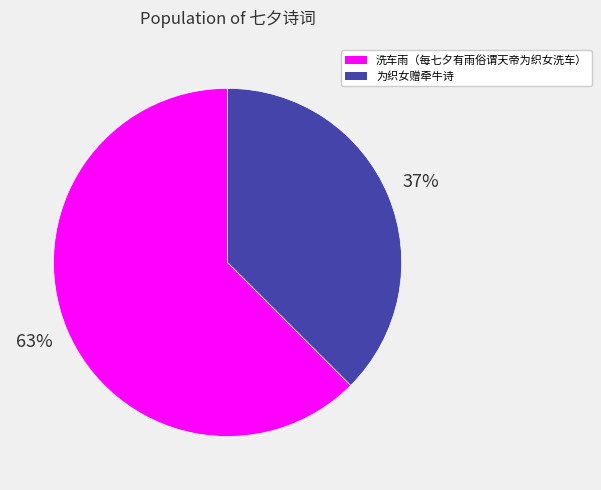

How many slices are in this pie chart?

2